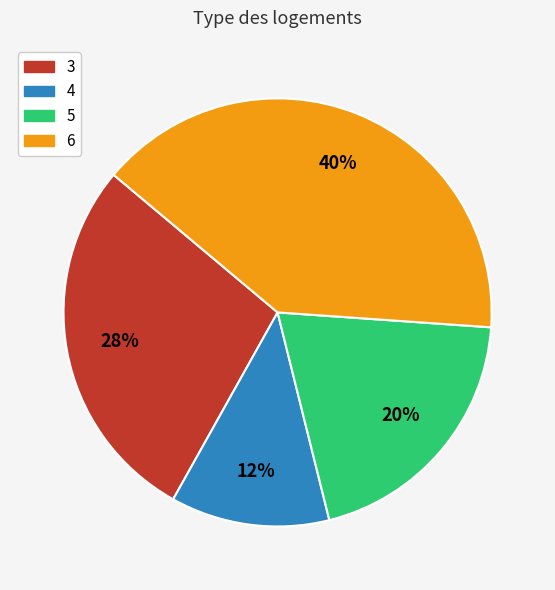

Which category has the smallest portion of the pie?

4